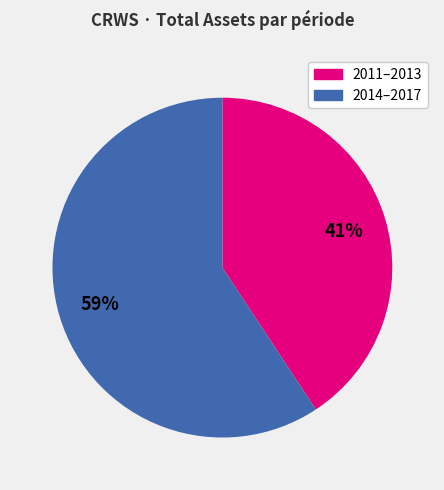

Between 2014–2017 and 2011–2013, which is larger?

2014–2017